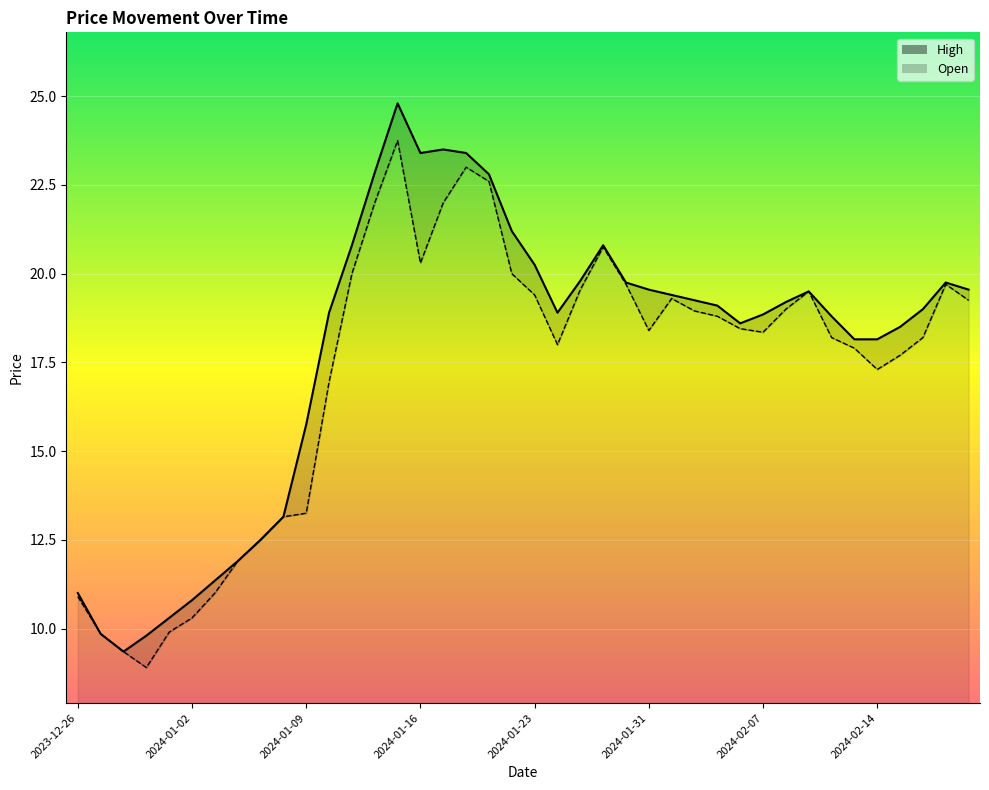

List the series in order of their peak value, lowest first.

Open, High